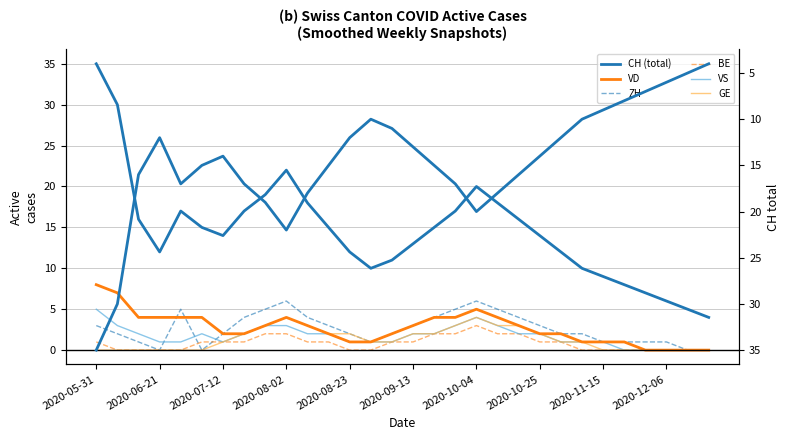

What is the label of the 11th point from the left?

2020-08-09